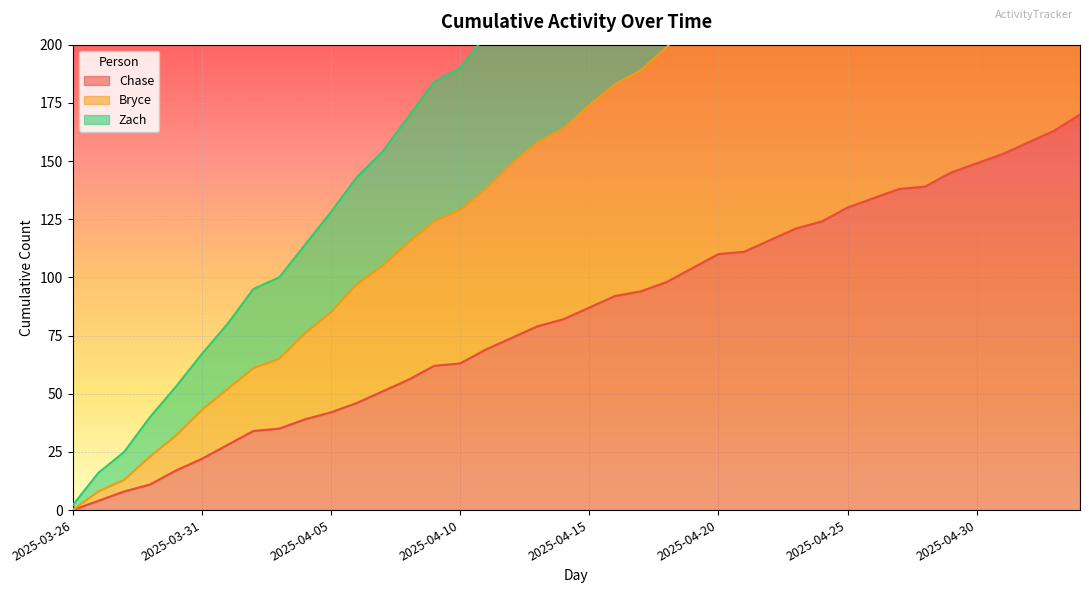

Is the value of Chase at 2025-04-22 greater than the value of Zach at 2025-04-25?

No